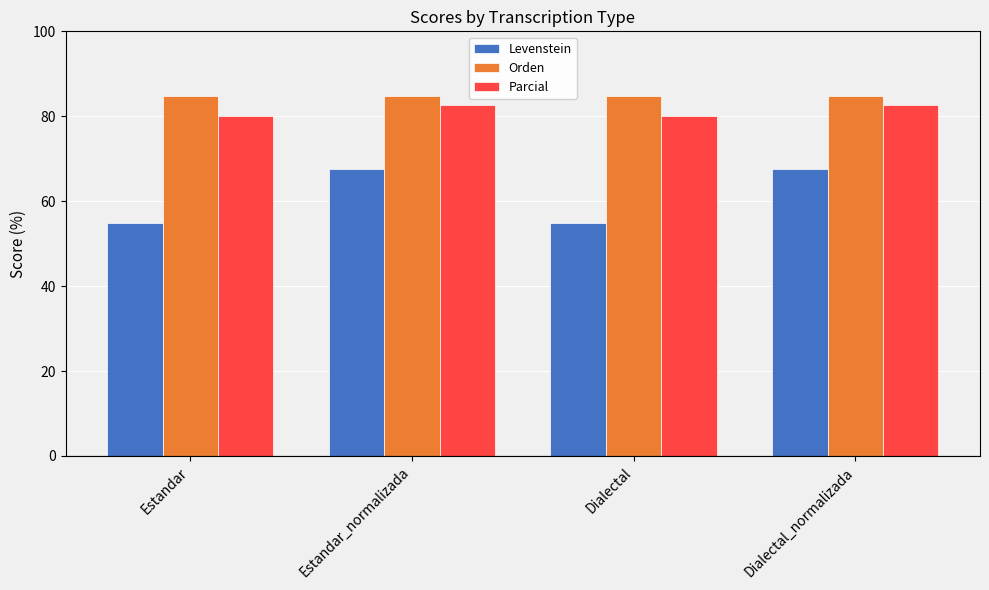

What position from the left is Estandar_normalizada?

2